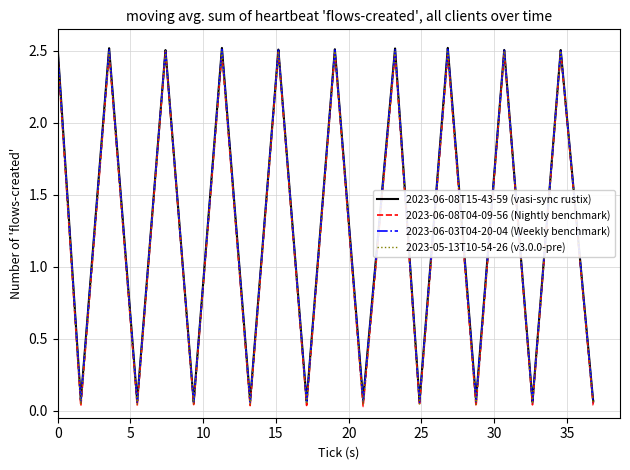

What is the maximum value for 2023-06-03T04-20-04 (Weekly benchmark)?

2.5